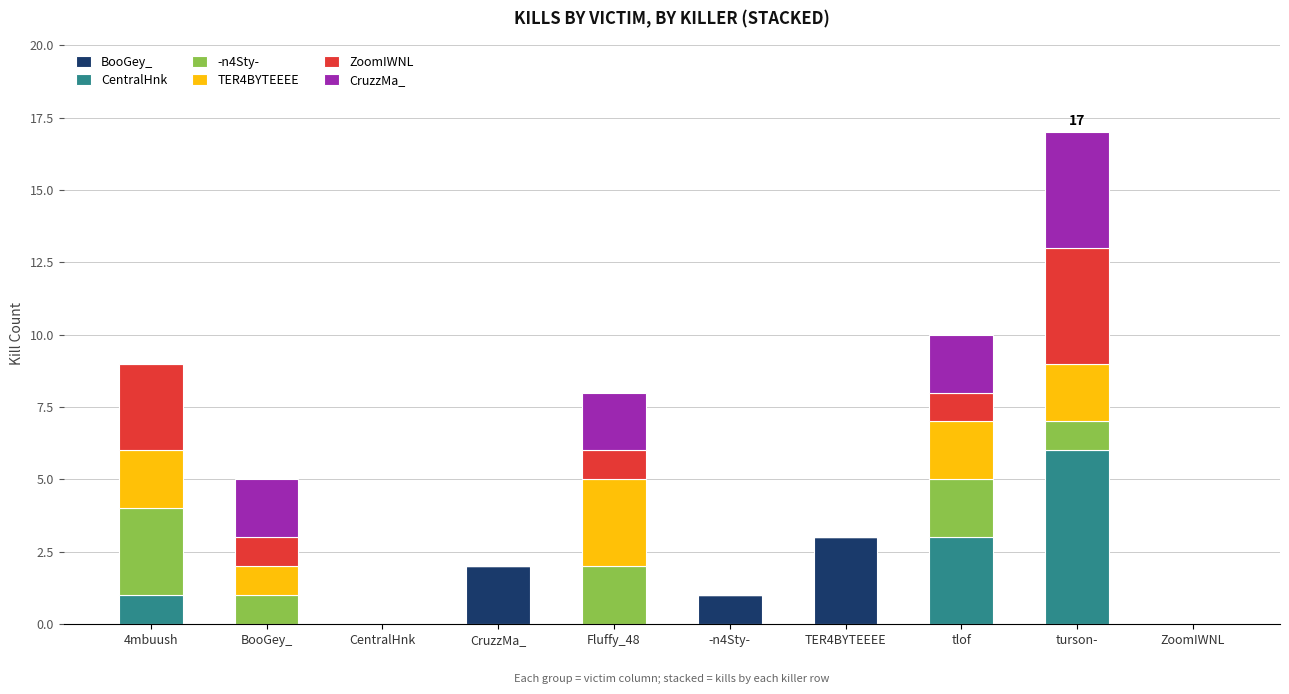

Which category has the highest value in the BooGey_ series?

TER4BYTEEEE